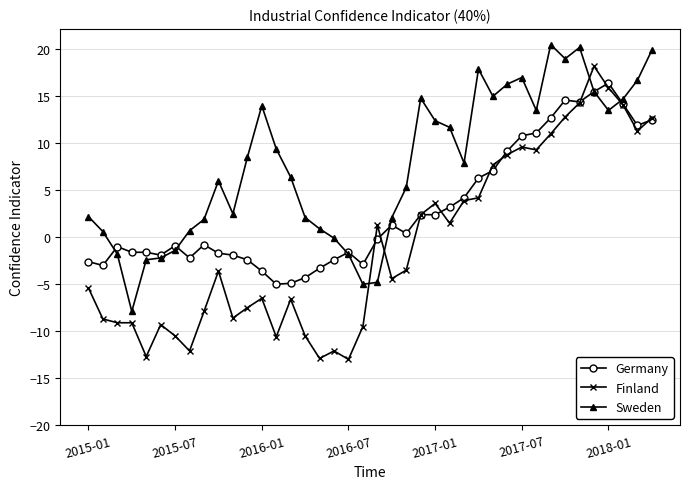

Which series has the widest spread of values?

Finland